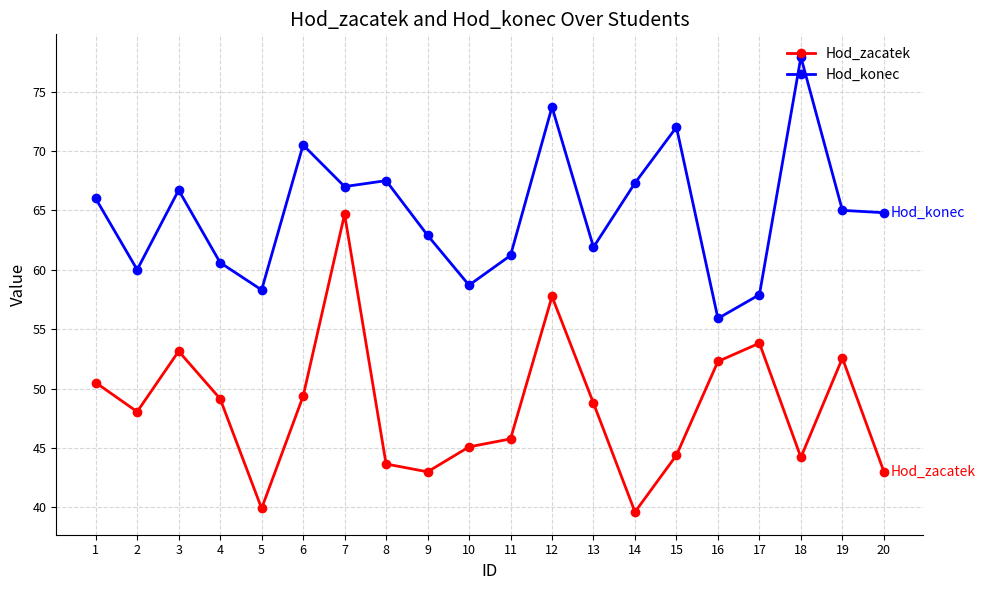

What is the total value across all series at 1?

116.5